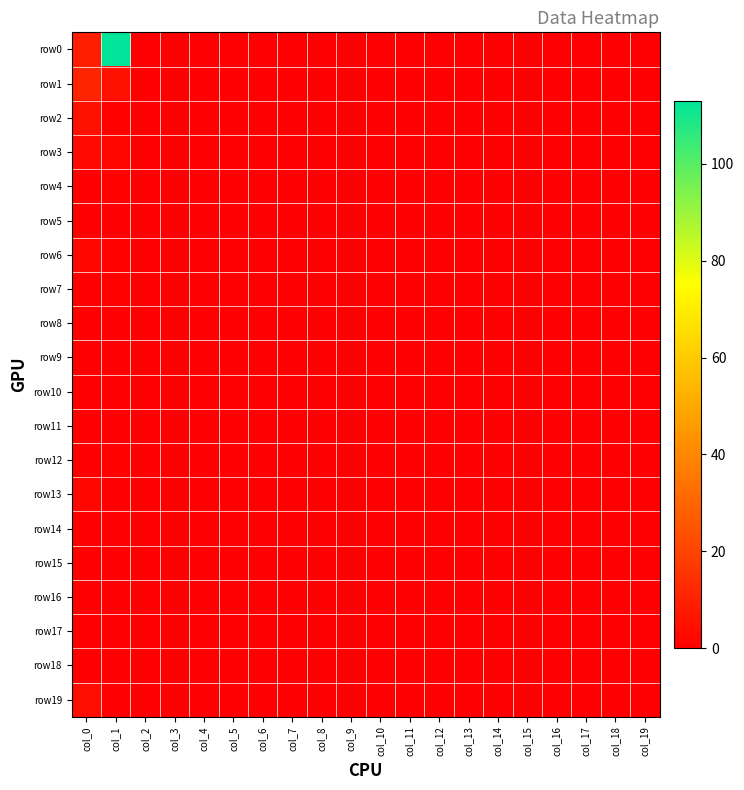

How many data points does each series have?

20